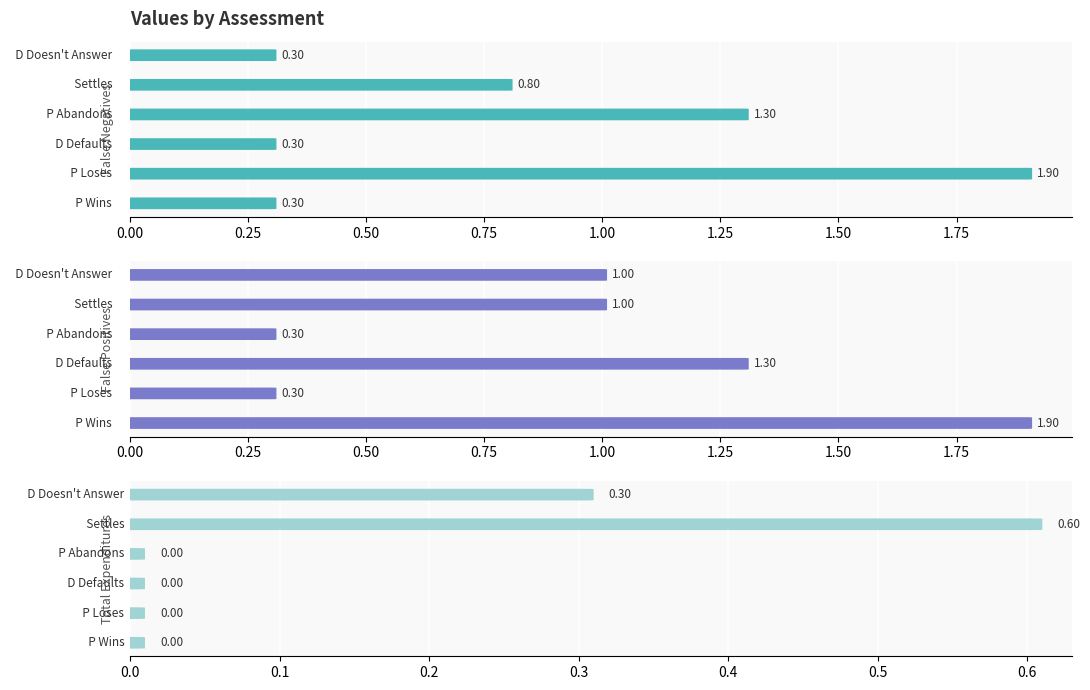

Is it true that False Positives equals 1.3 at 0.25?

False